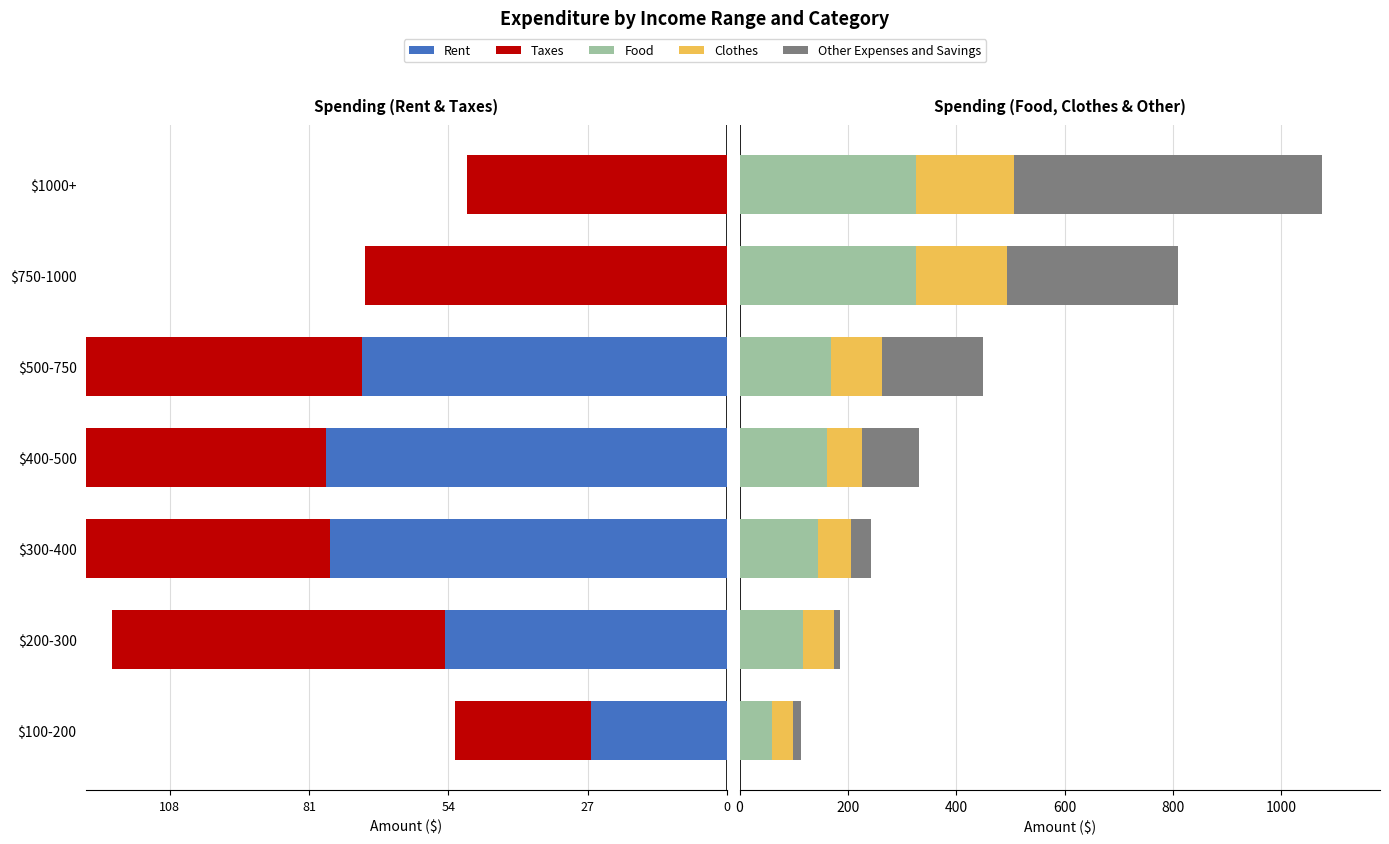

How many bars are there in total?

35